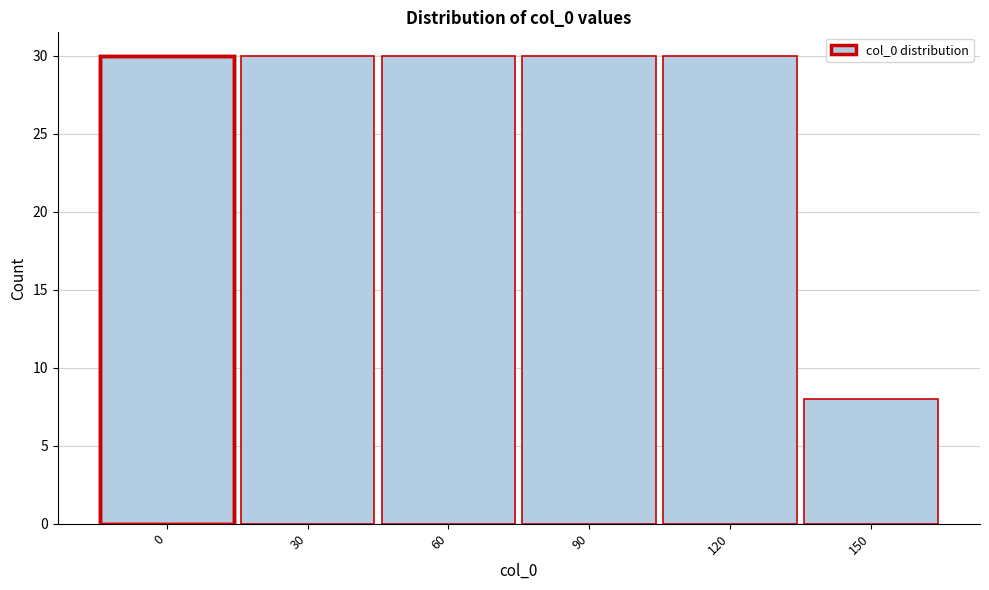

Reading left to right, extract all data points from this chart.

30	30	30	30	30	8